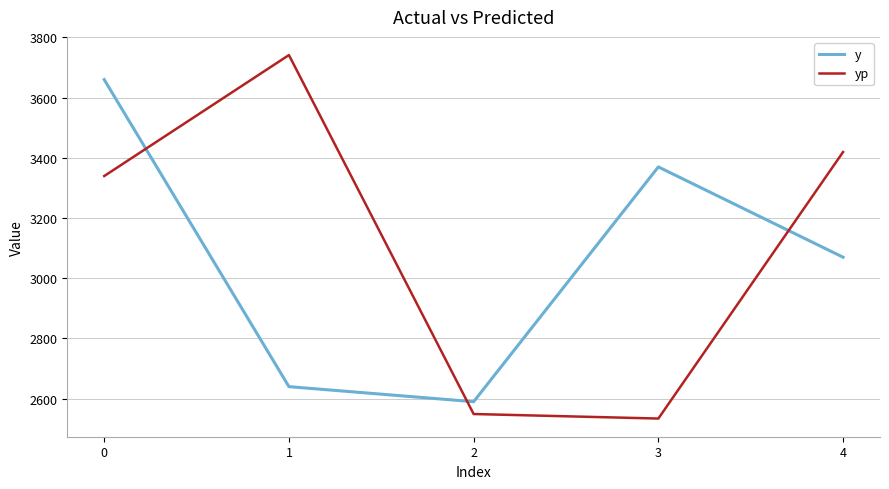

Is the value of y at 4 greater than the value of yp at 0?

No